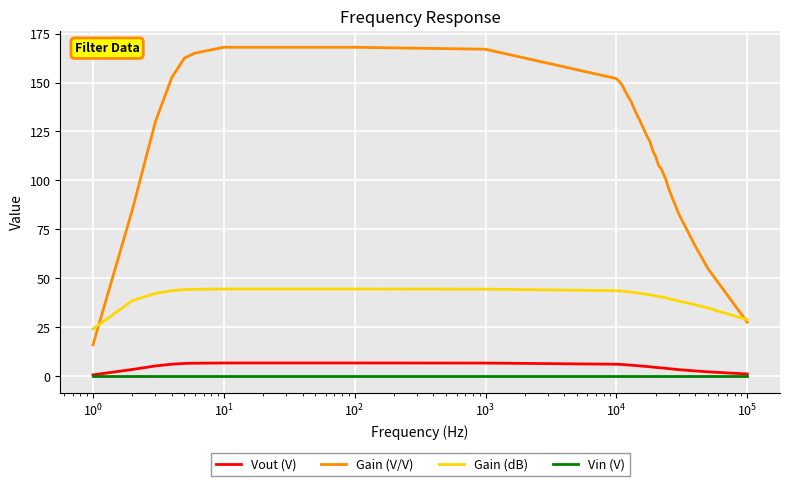

What is the maximum value shown in the chart?

168.0